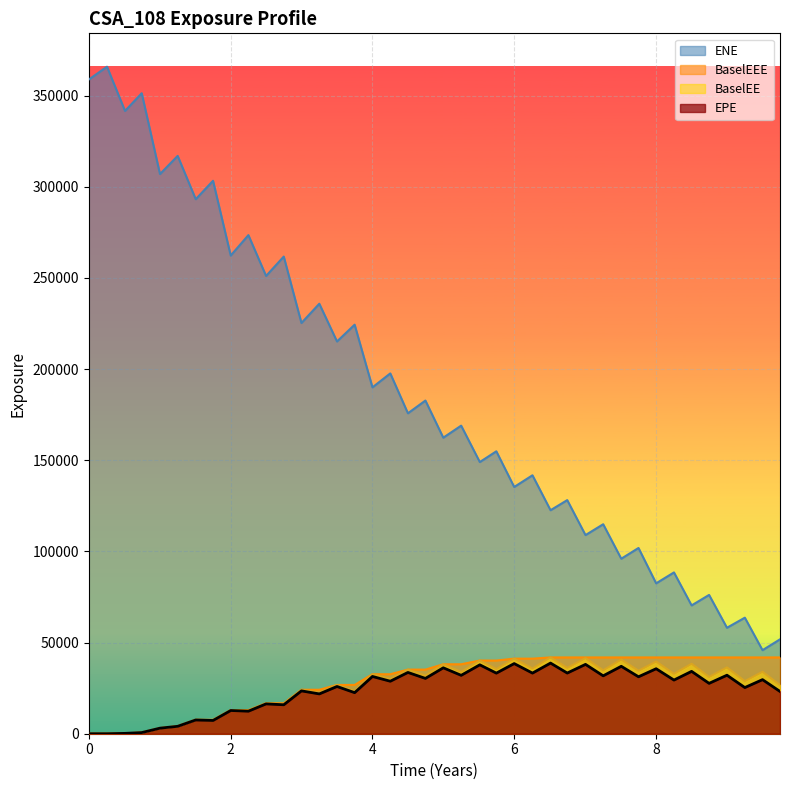

At how many categories does at least one series exceed 266171?

9